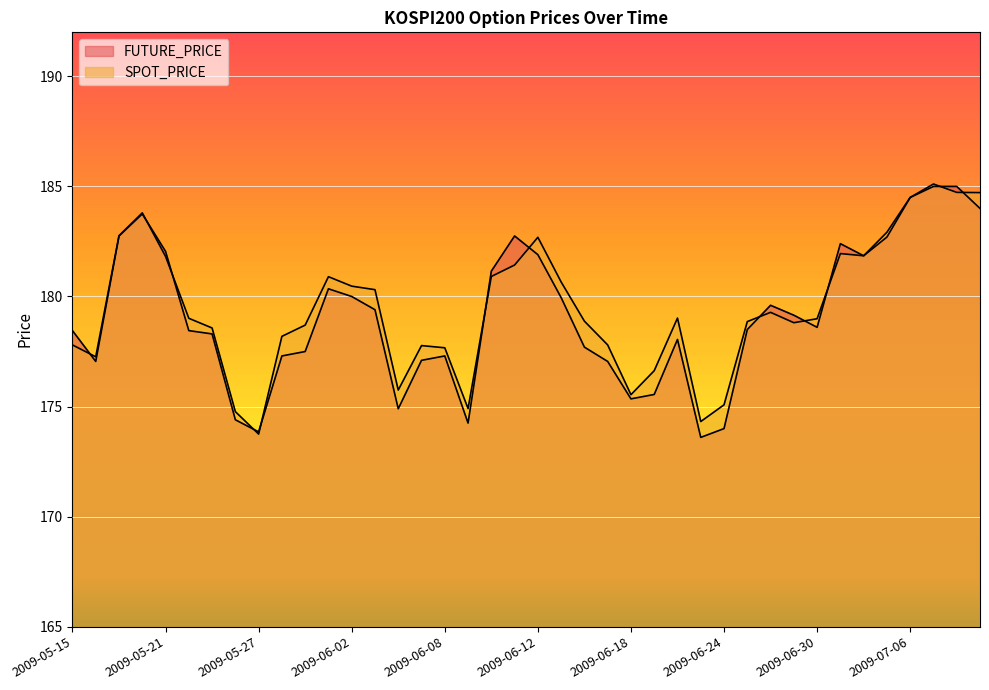

Which label corresponds to the smallest value in the chart?

2009-06-23